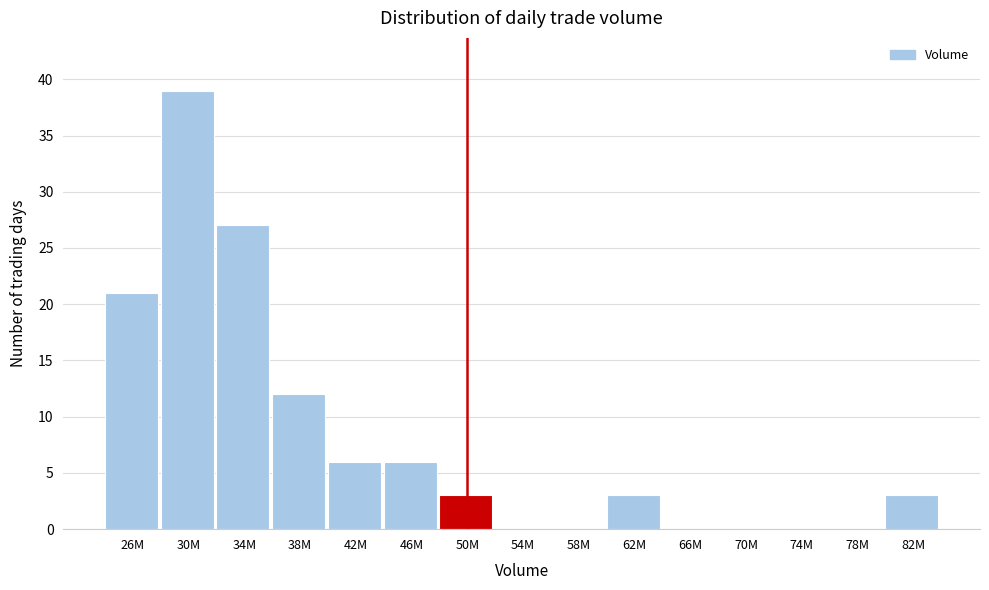

Reading left to right, list all the values displayed in this chart.

26M=21	30M=39	34M=27	38M=12	42M=6	46M=6	50M=3	54M=0	58M=0	62M=3	66M=0	70M=0	74M=0	78M=0	82M=3